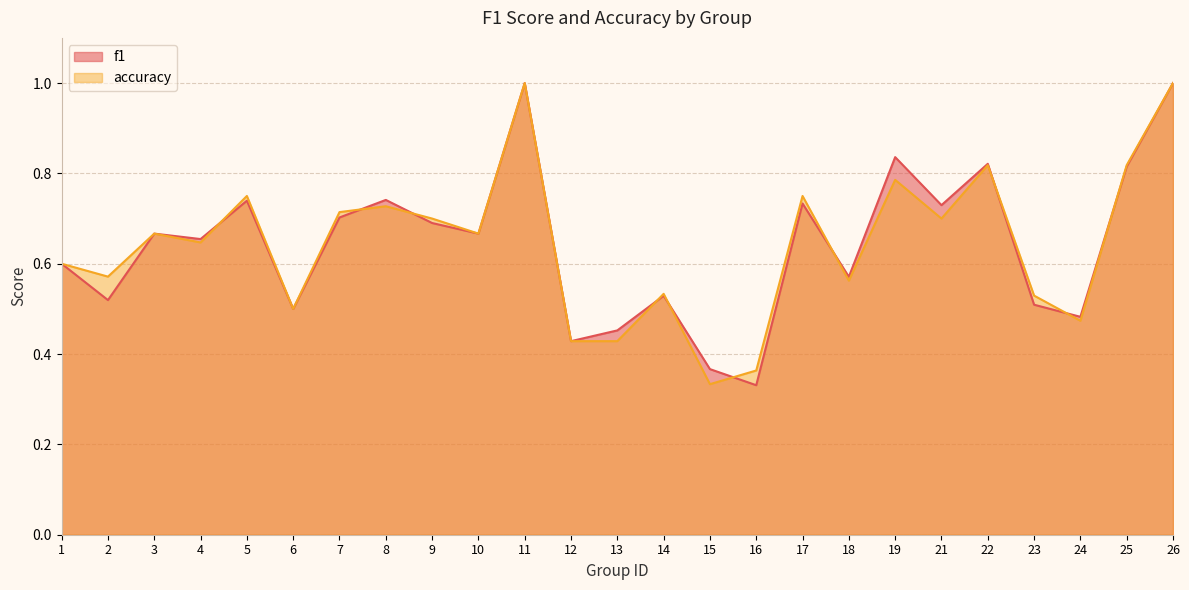

Between 7 and 24, which is larger?

7